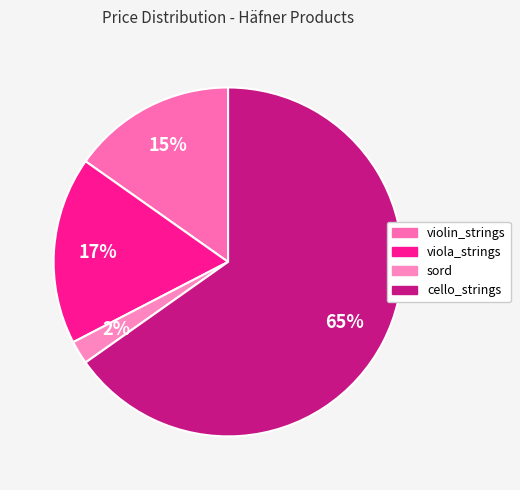

How many segments does this pie chart have?

4